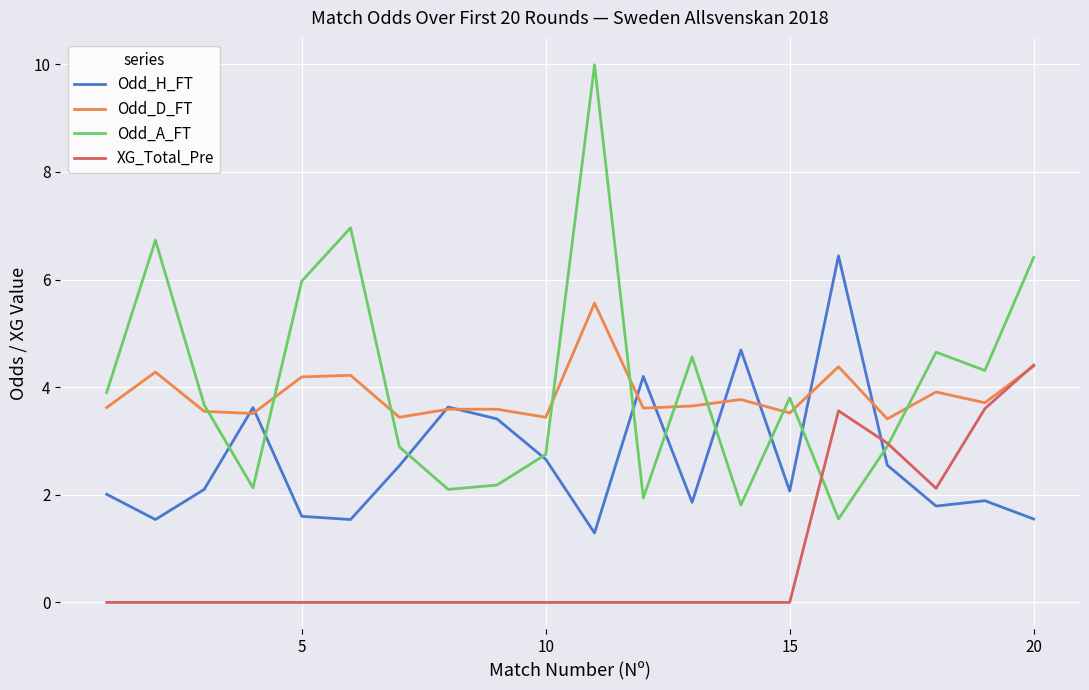

Which series has the largest total across all categories?

Odd_A_FT